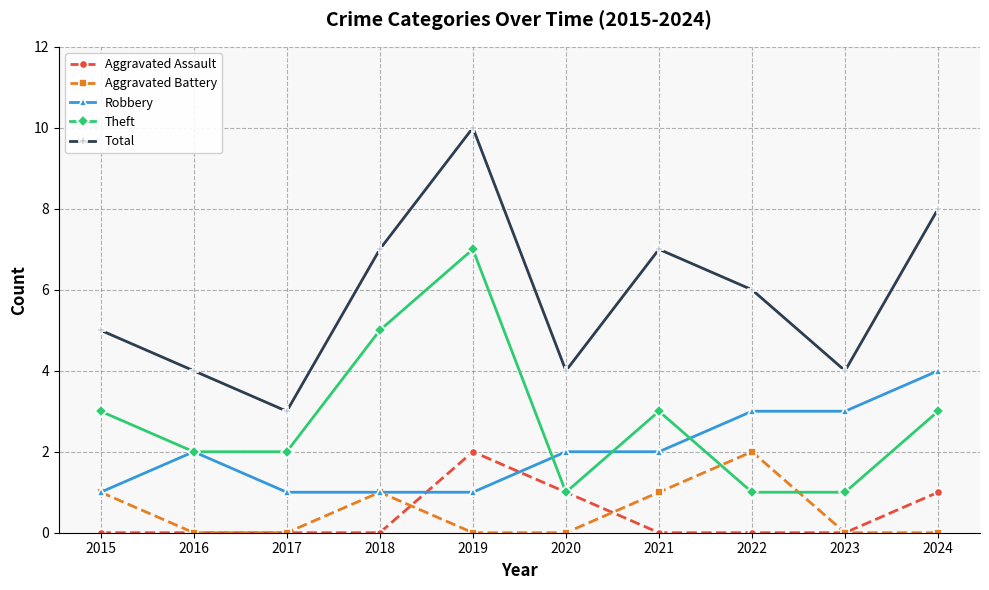

Reading right to left, what are all the values shown in this chart?

Aggravated Assault: 1	0	0	0	1	2	0	0	0	0
Aggravated Battery: 0	0	2	1	0	0	1	0	0	1
Robbery: 4	3	3	2	2	1	1	1	2	1
Theft: 3	1	1	3	1	7	5	2	2	3
Total: 8	4	6	7	4	10	7	3	4	5